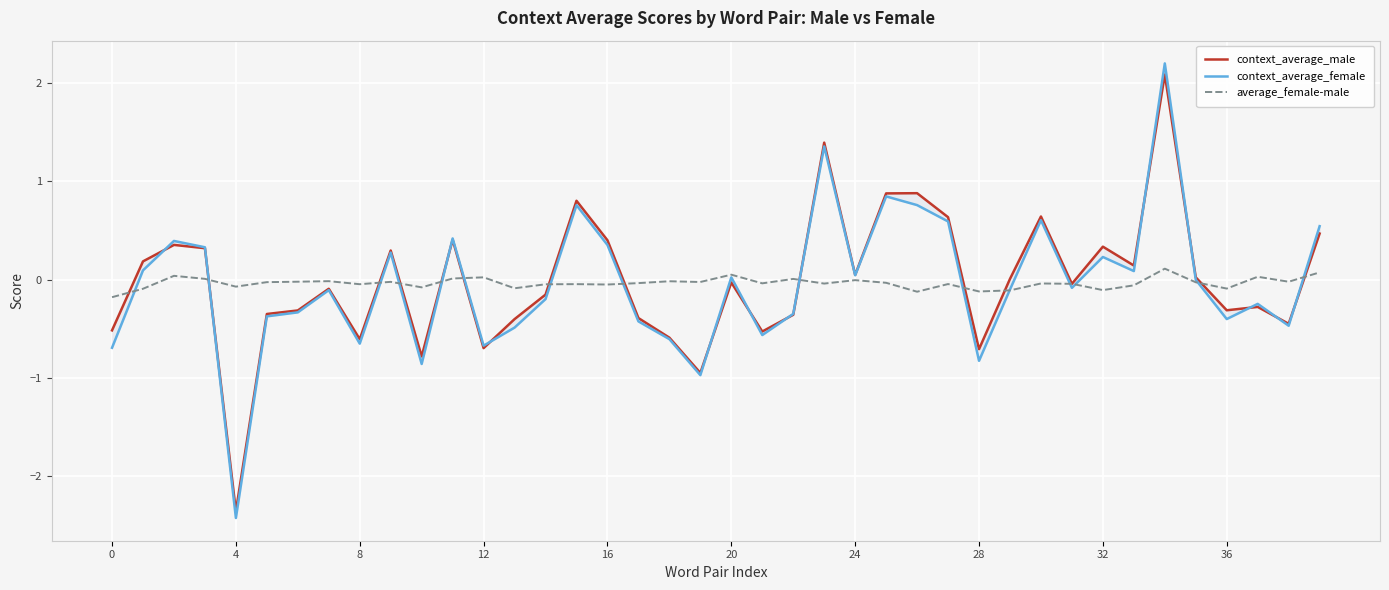

At how many categories does at least one series exceed 1?

2